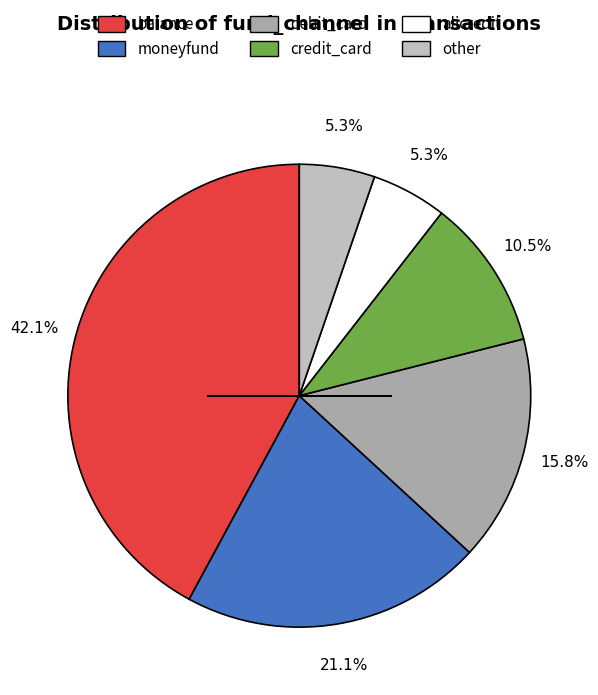

Does credit_card represent more than half of the total?

No